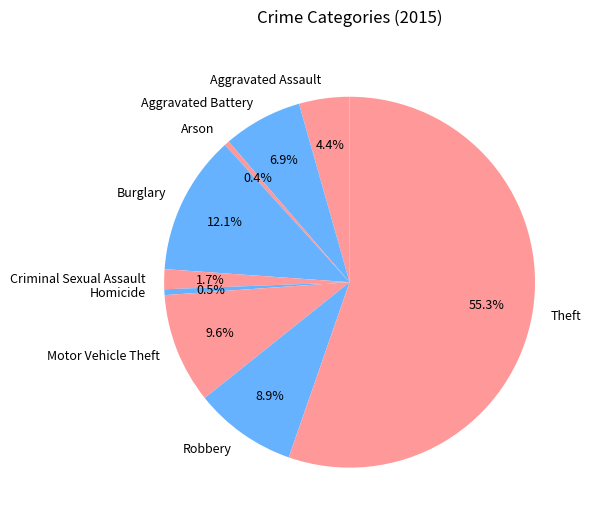

To the nearest percent, what is the difference between the Motor Vehicle Theft and Arson slice percentages?

9%